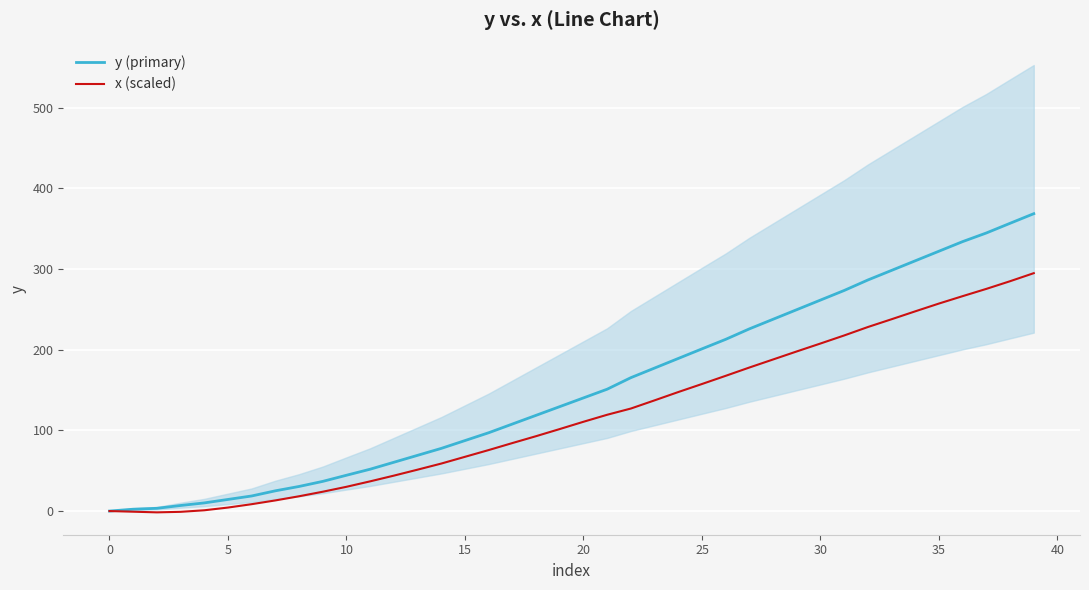

How many data points in x (scaled) are above 110?

20